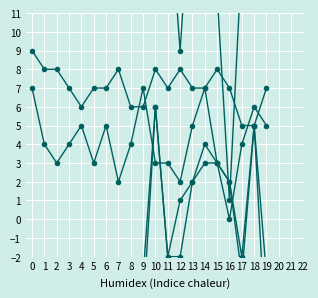

How many lines are shown in the chart?

5